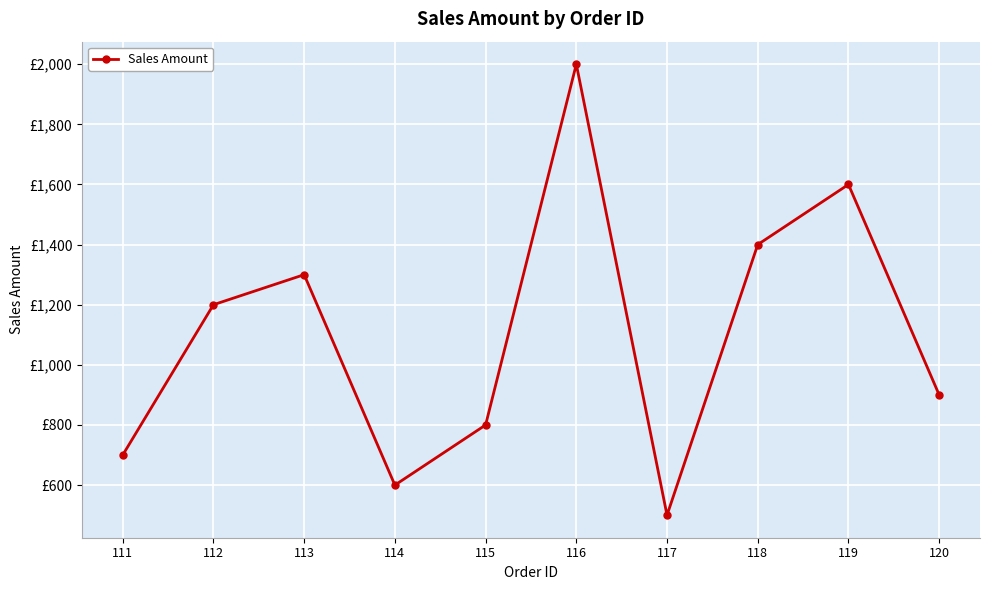

What is the value of the 9th point from the left?

1600